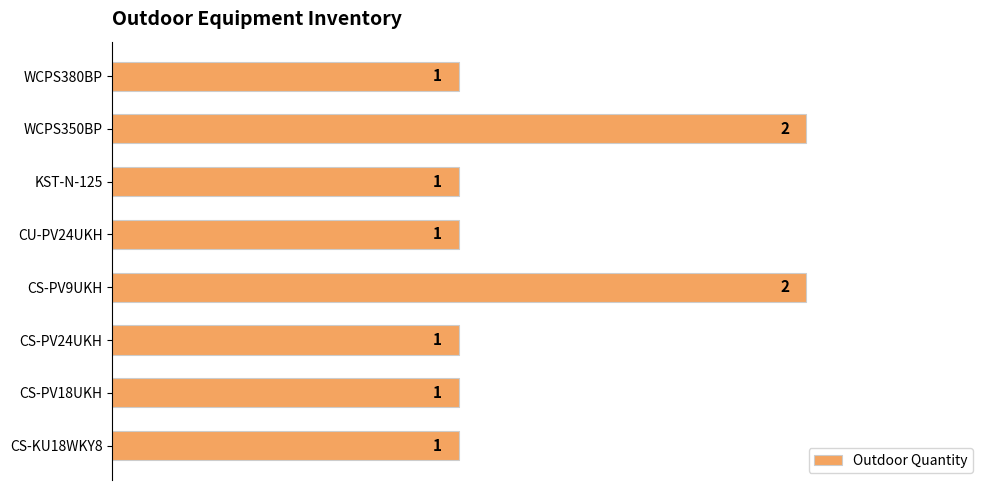

How many values are between 1 and 2?

8